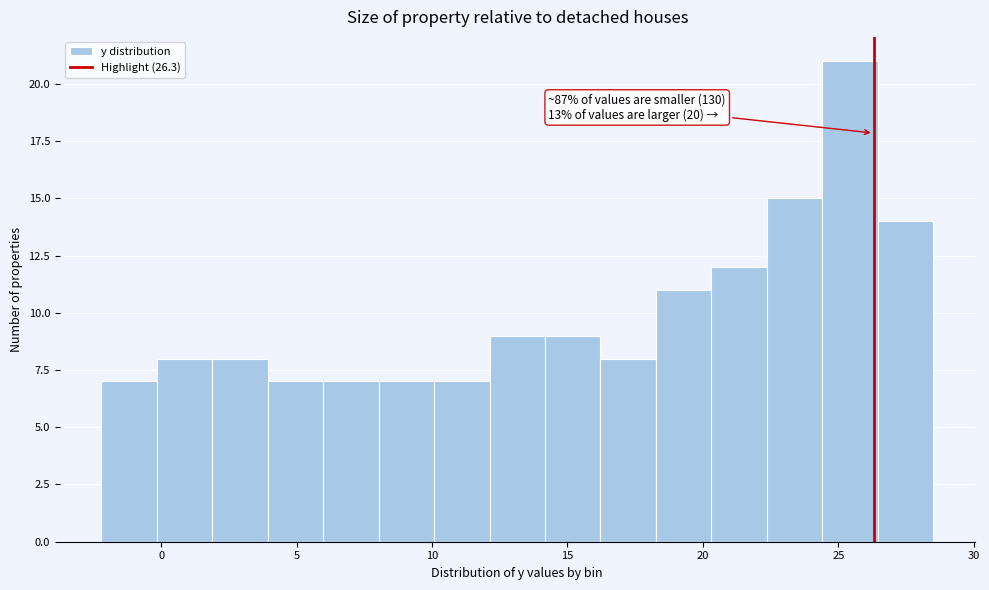

Which range on the x-axis has the tallest bar?

24.5 to 26.5